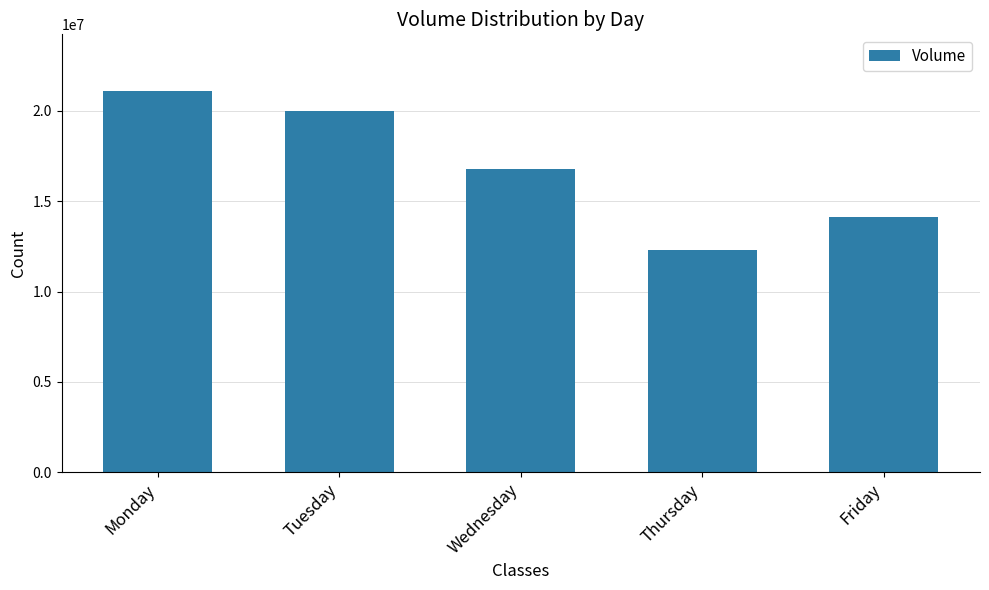

Reading left to right, extract all data points from this chart.

21077243	19991606	16778311	12324896	14141539